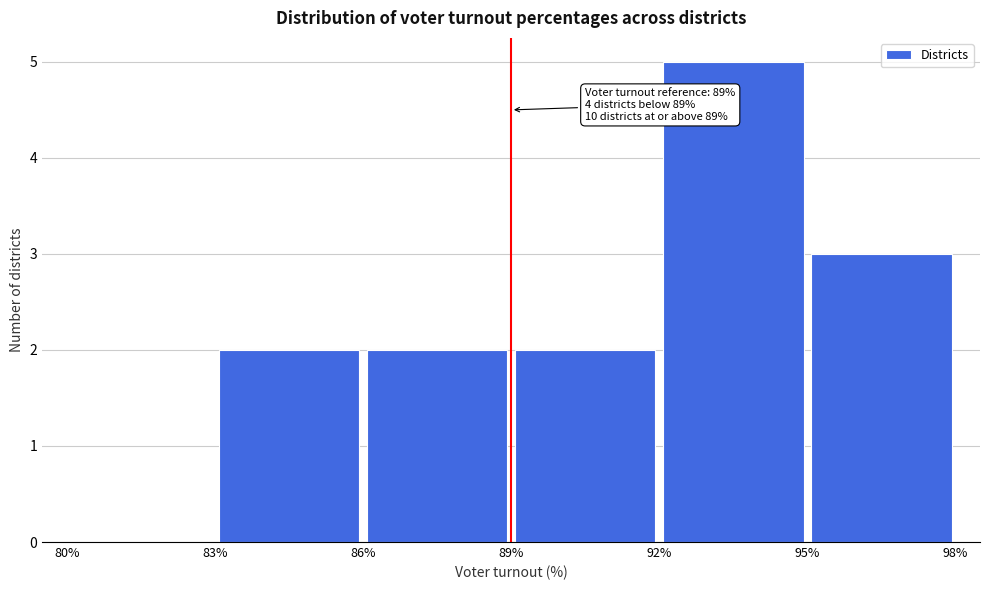

Over which range of the x-axis is the bar tallest?

92% to 95%